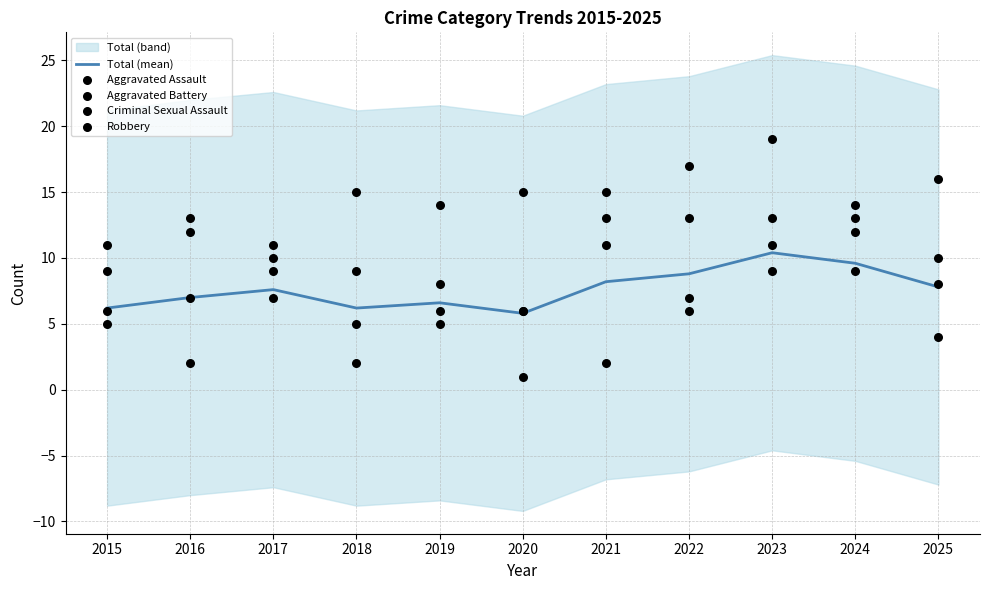

What is the total value across all series at 2025?

45.8